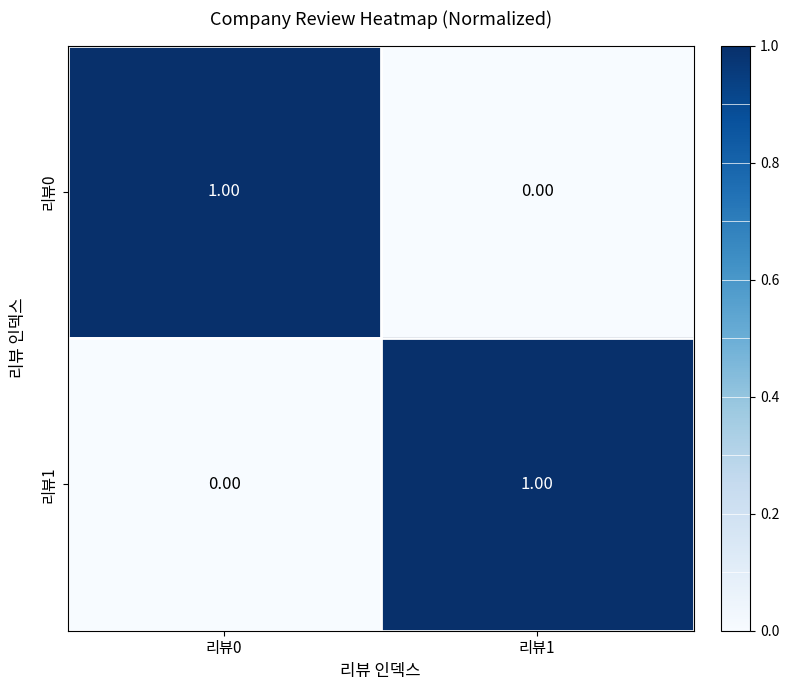

Count the number of data series in this chart.

2